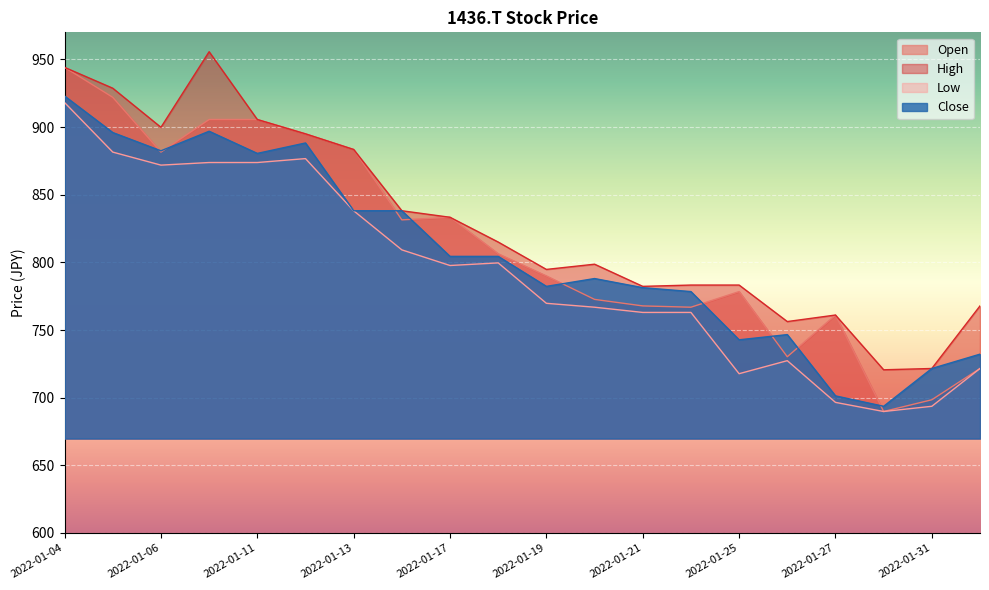

The High series shows 366.8 at 2022-01-05. True or false?

False